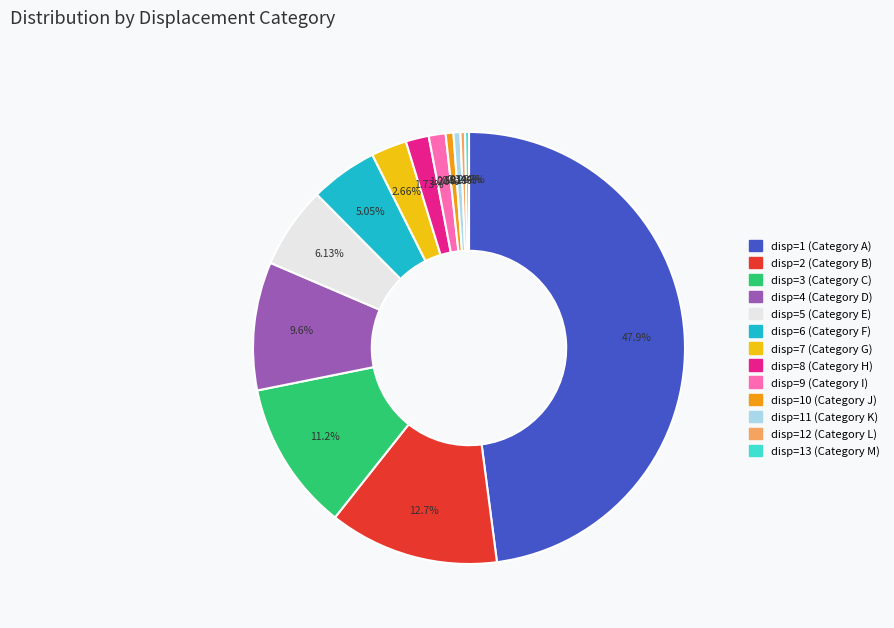

Is there a majority slice in this chart?

No